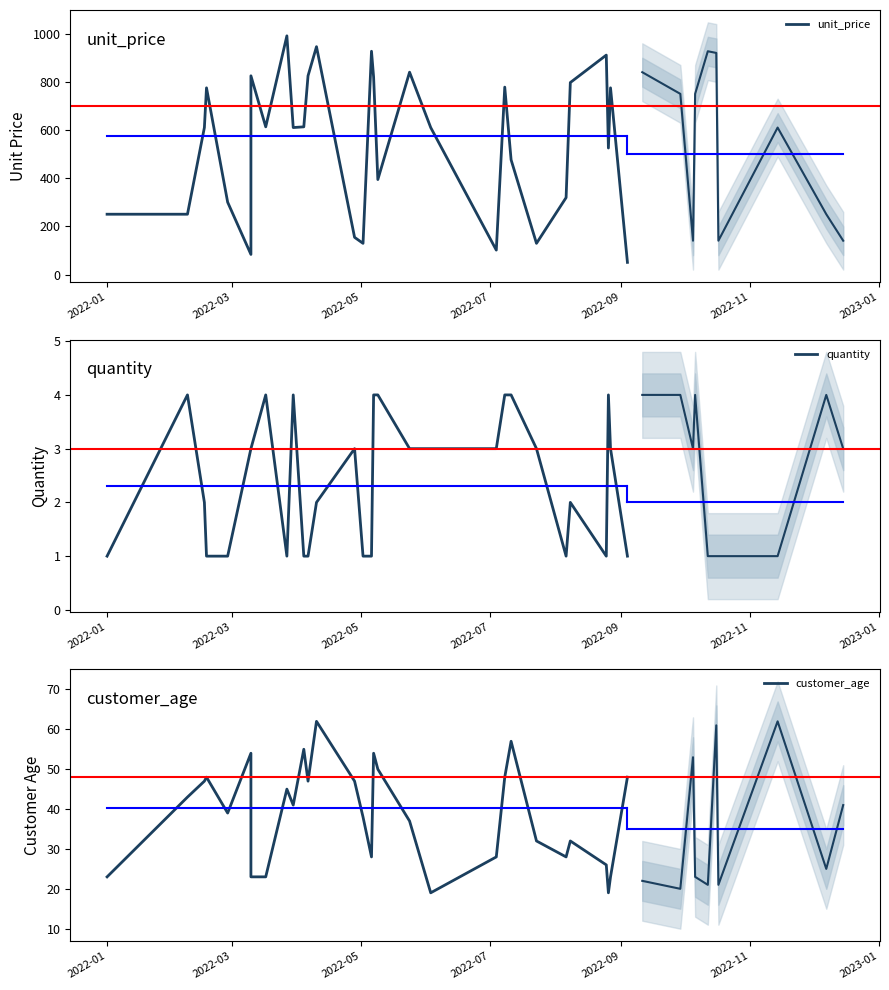

How many lines are shown in the chart?

3